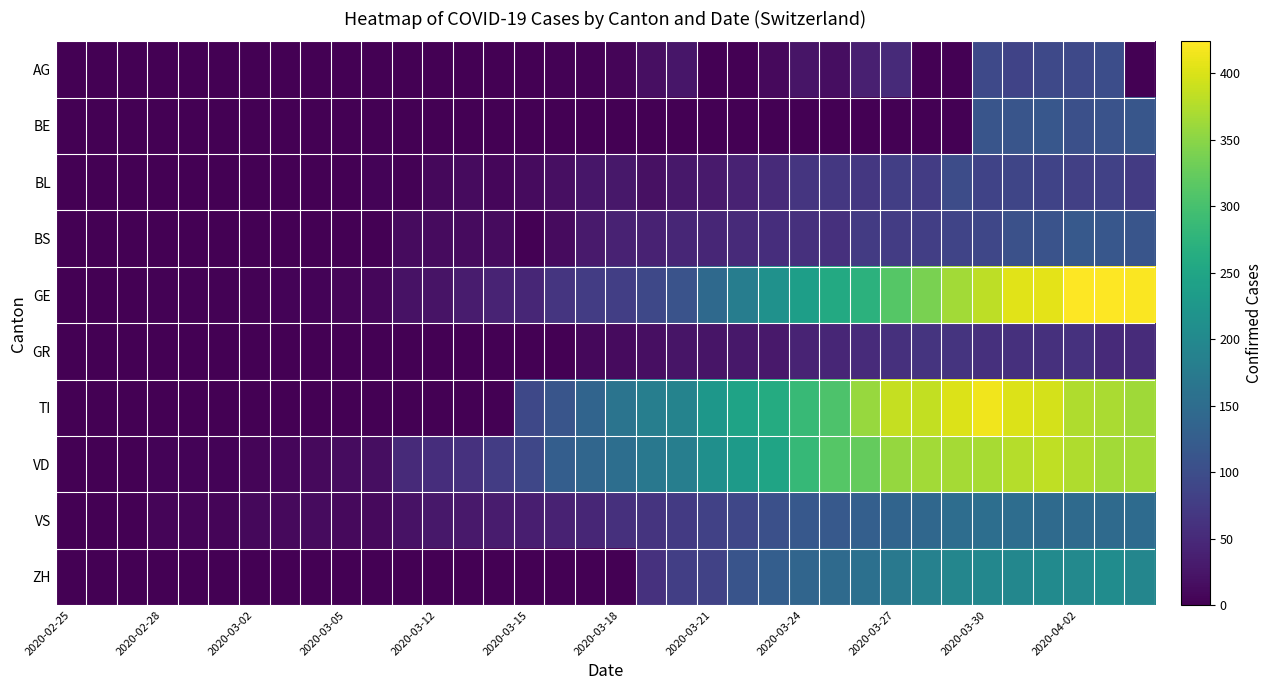

Which series has the widest spread of values?

GE